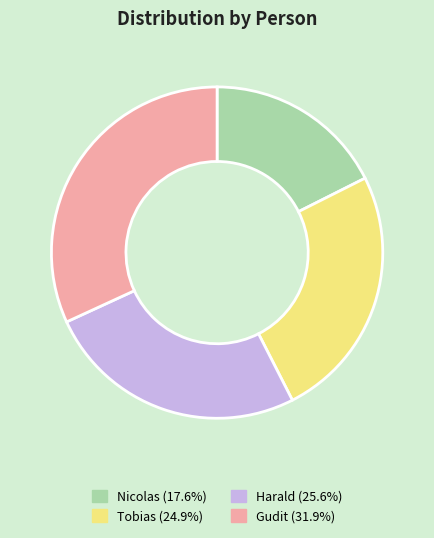

Approximately how many times larger is the value at Harald (25.6%) compared to Gudit (31.9%)?

0.8